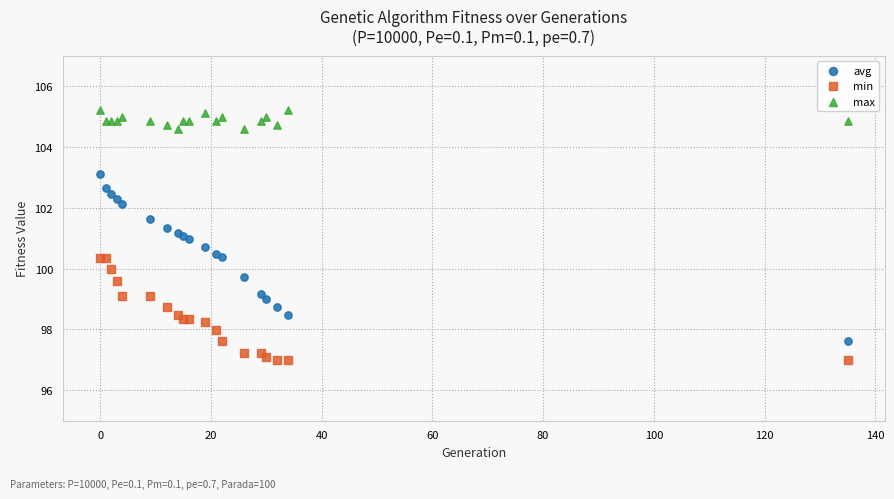

Which series contains the lowest Y value?

min